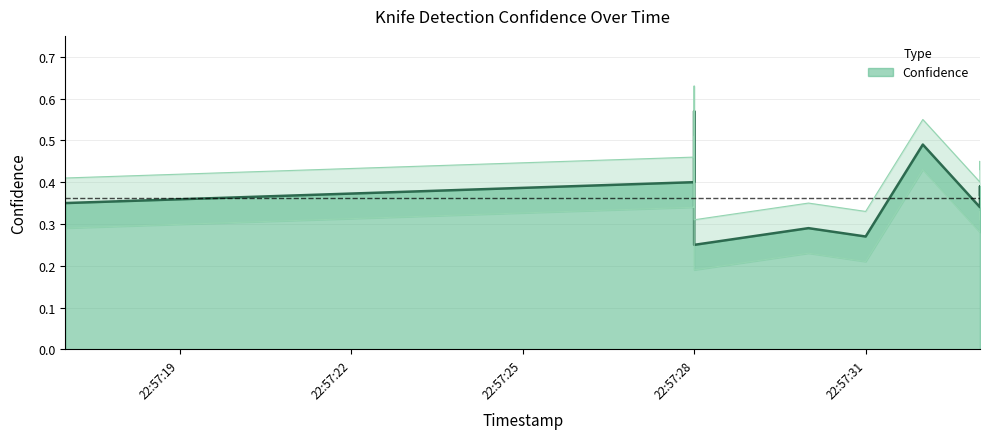

The chart shows a value of 0.3 at 2025-04-10 22:57:33. True or false?

True